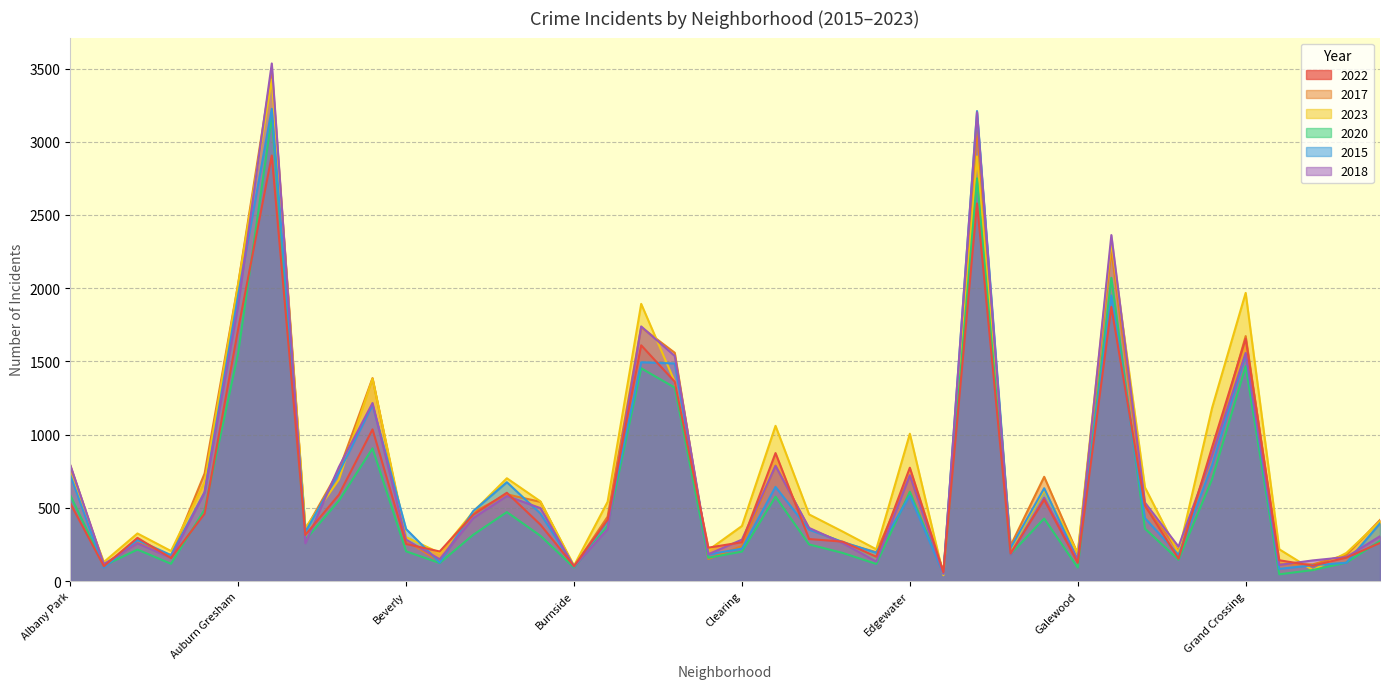

What is the highest value of the 2017 series?

3486